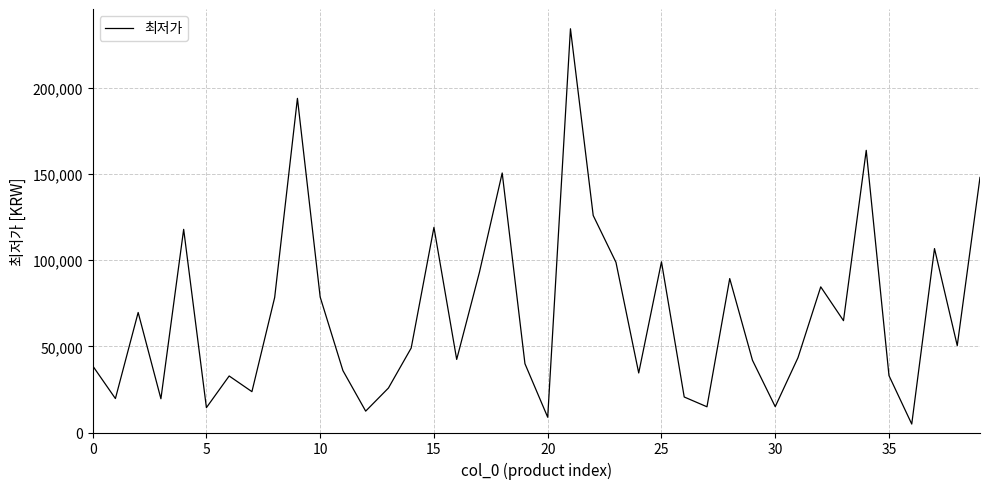

What is the difference between the maximum and minimum values?

229320